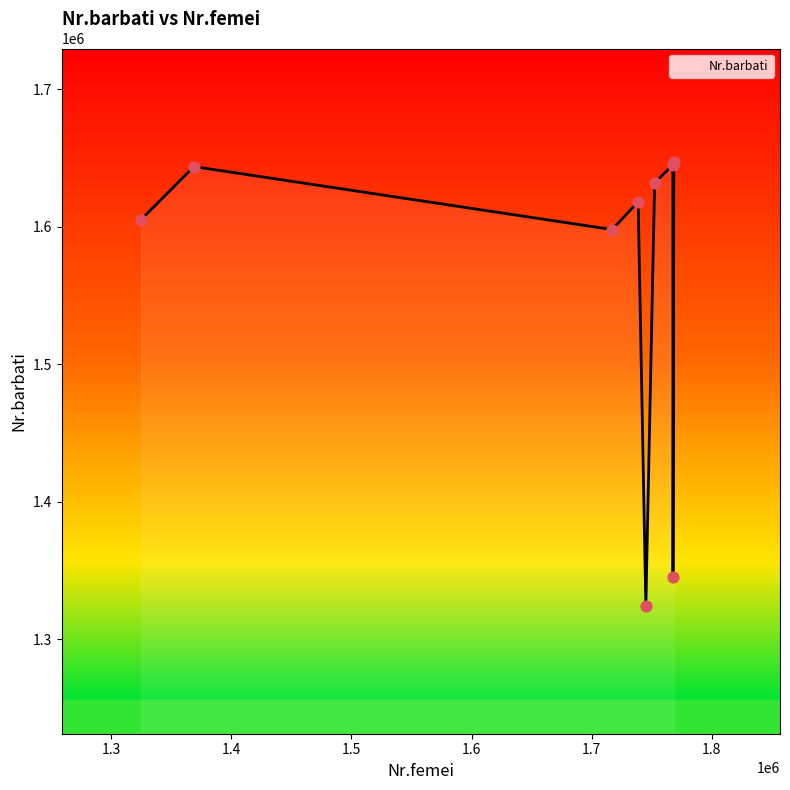

What is the change in value from 1767700 to 1745200?

-321000